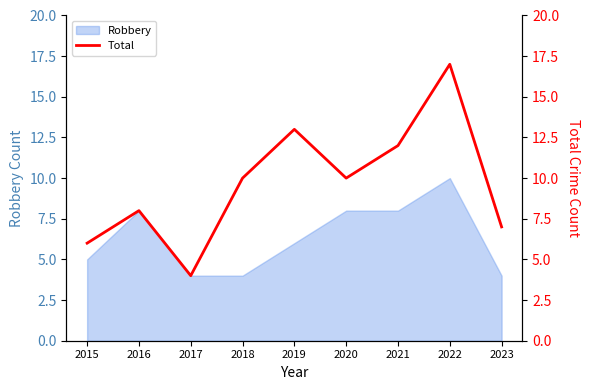

True or false: the data shows 9 at 2022.

False